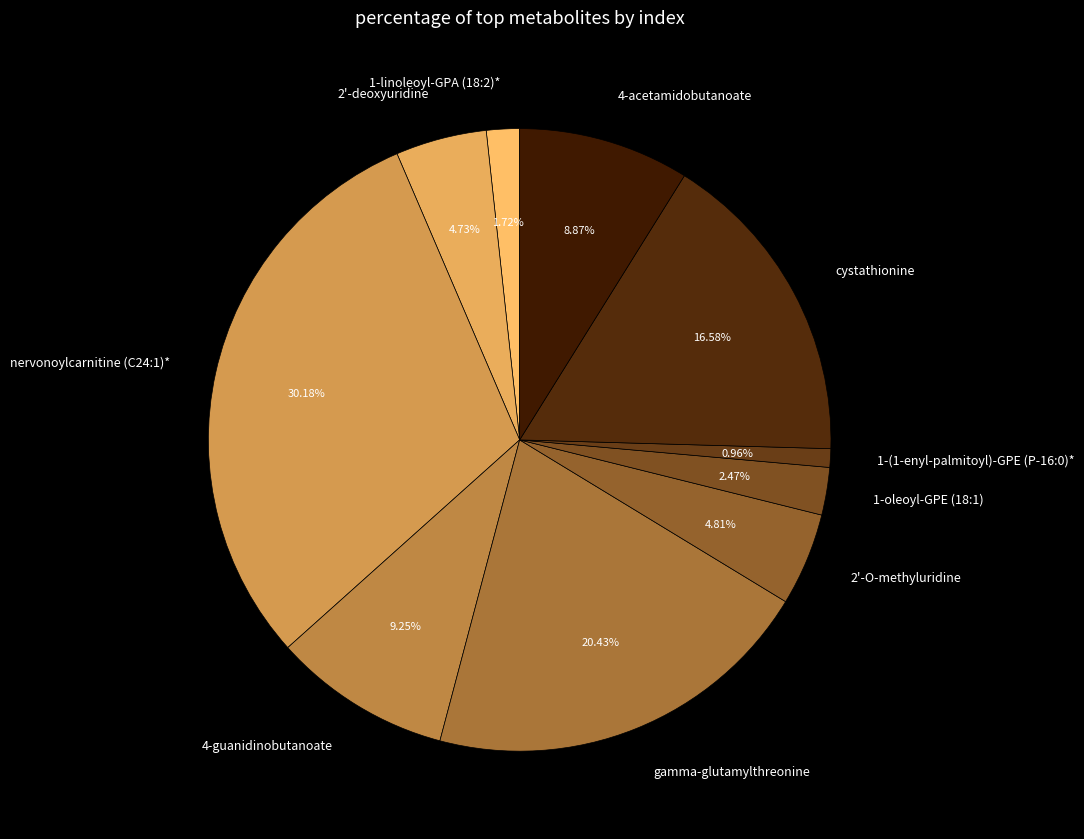

Combined, do 4-guanidinobutanoate and 4-acetamidobutanoate account for over 50%?

No